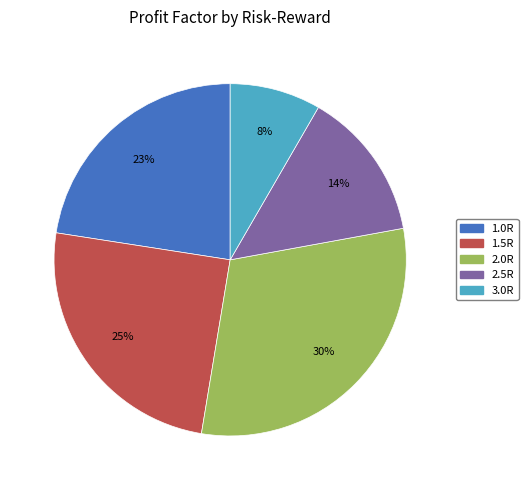

True or false: 3.0R accounts for 8% of the total.

True